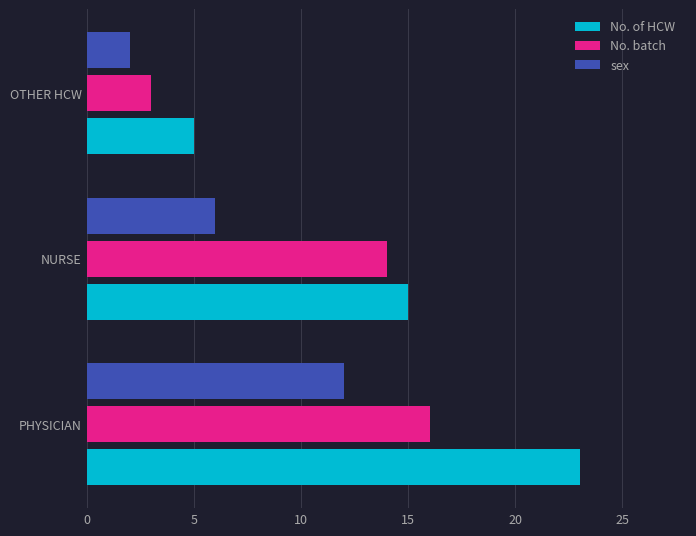

What is the sum of the No. of HCW values at PHYSICIAN and OTHER HCW?

28